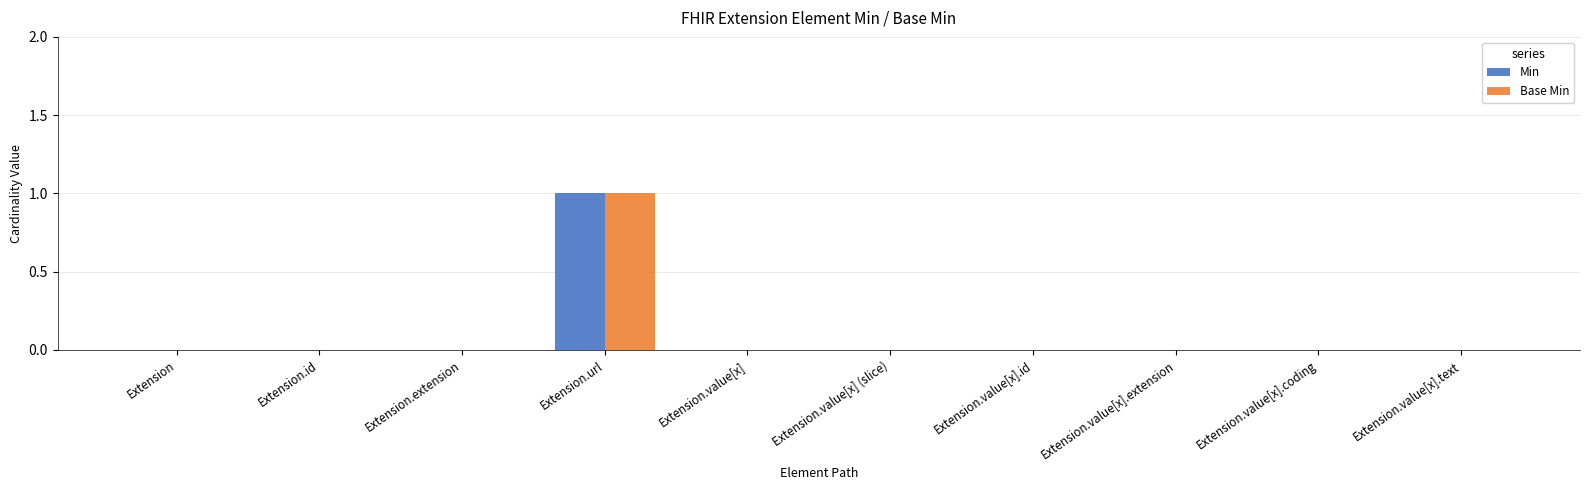

What is the sum of all Base Min values?

1